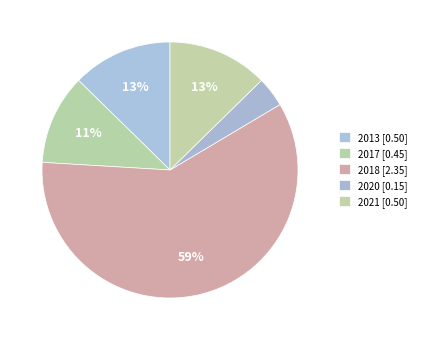

Count the number of slices in the pie.

5